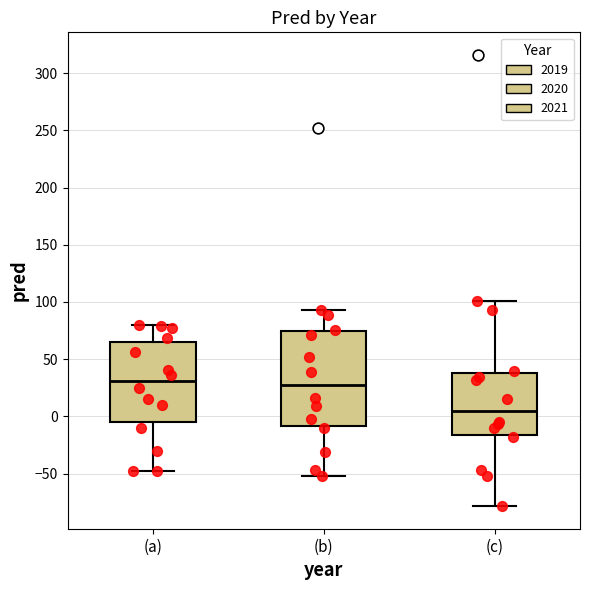

Where does the lower whisker of the box for (a) end on the y-axis? The values are not printed on the chart, so give them approximately, as read against the axis.

-50